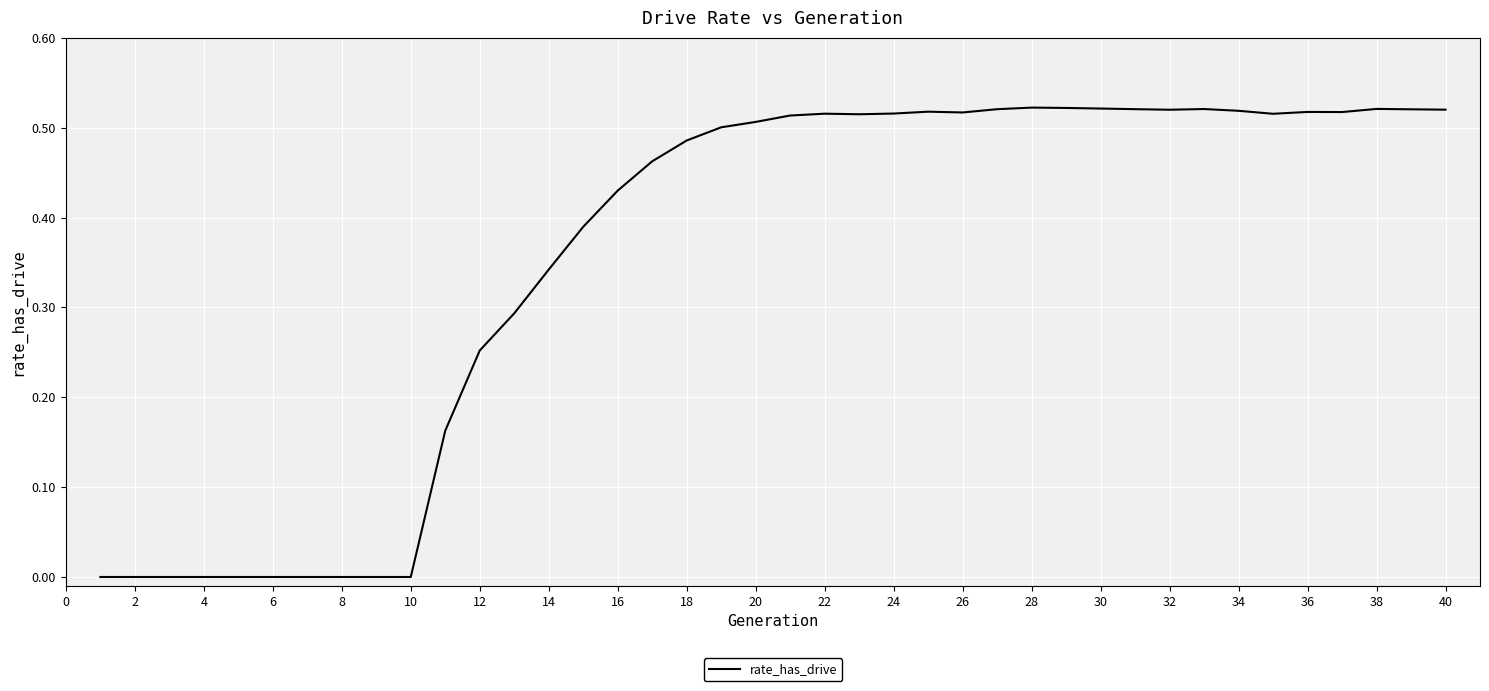

Does the chart display data point markers on the line(s)?

No